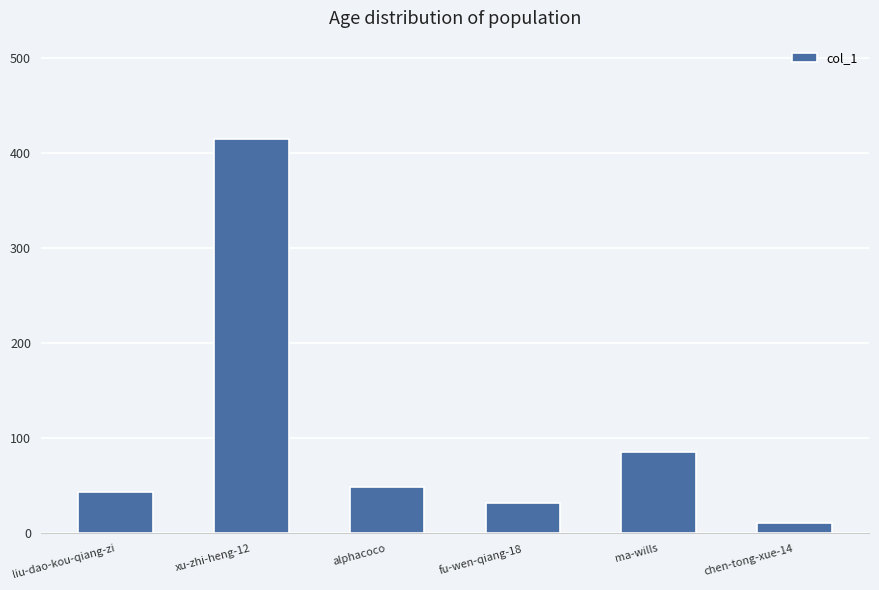

Approximately how many times larger is the value at xu-zhi-heng-12 compared to fu-wen-qiang-18?

13.0